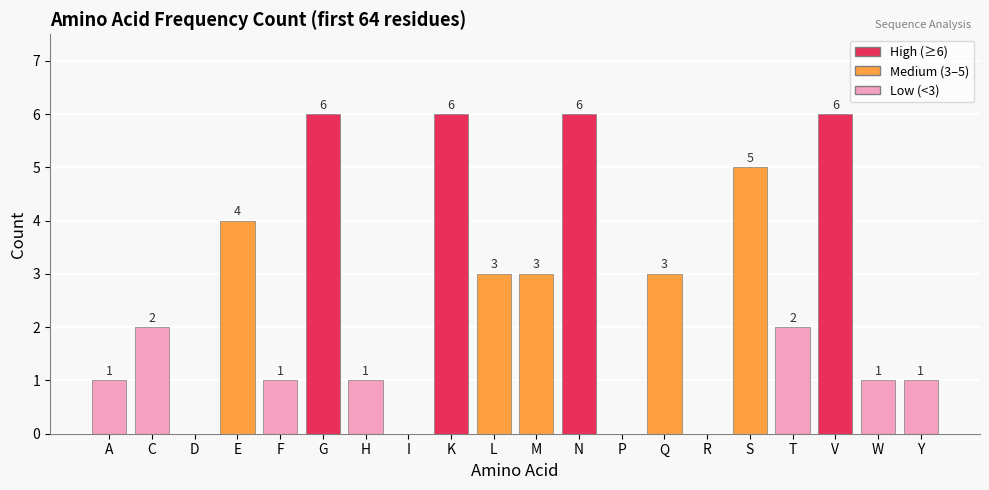

How many values are above zero?

16